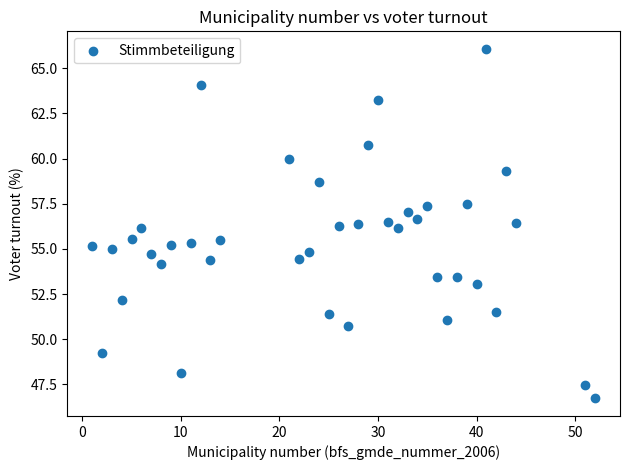

What is the range of X values (max minus min)?

51.0